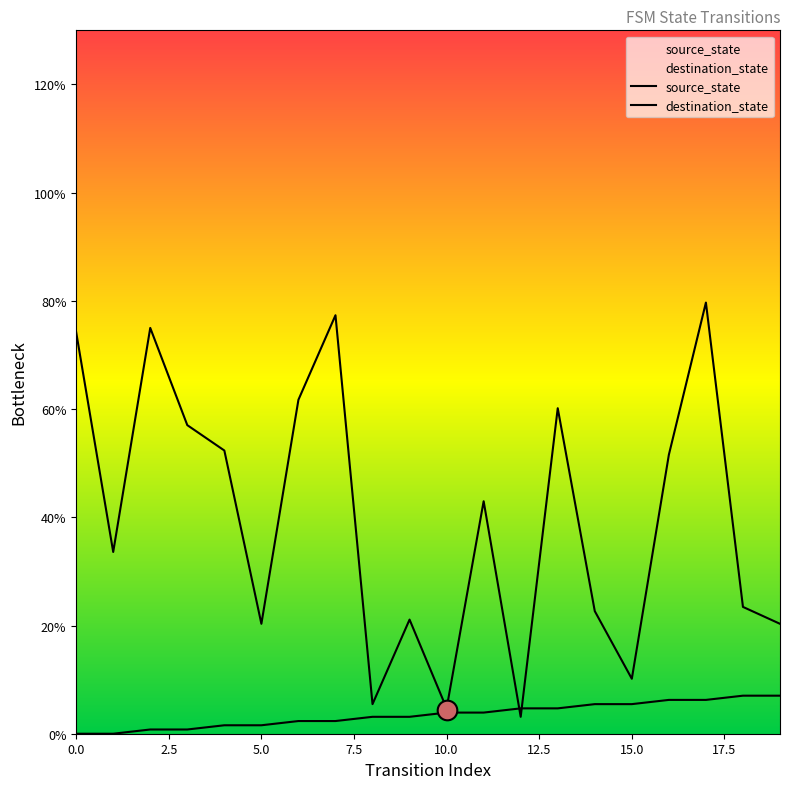

What are all the series names shown in the legend?

source_state, destination_state